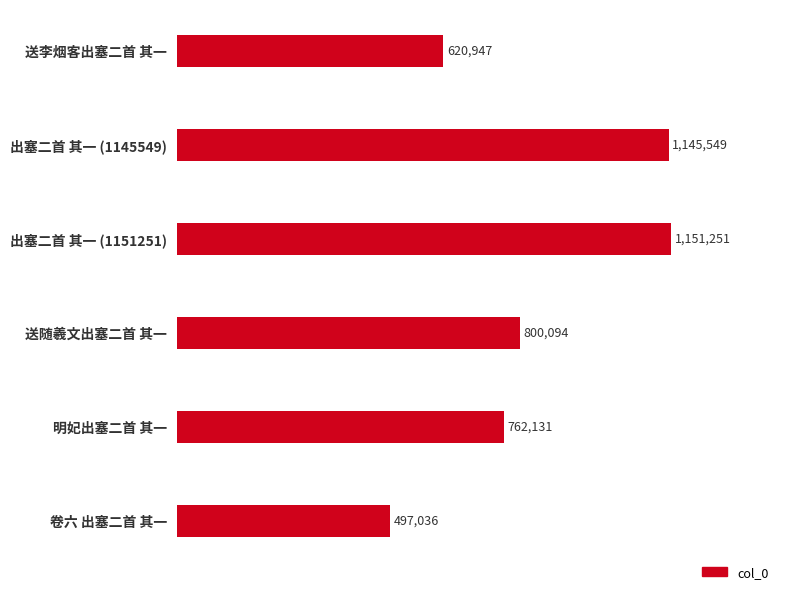

Which label corresponds to the smallest value in the chart?

卷六 出塞二首 其一